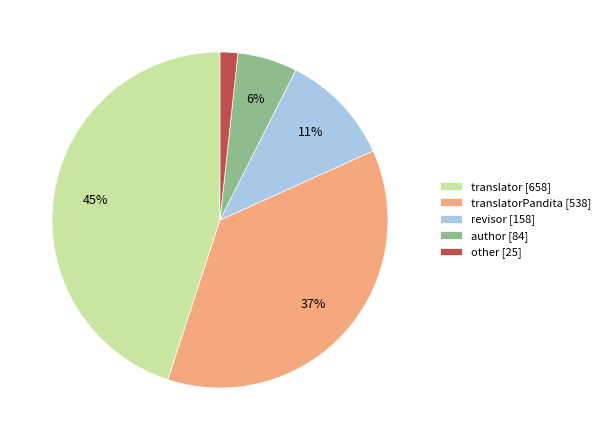

Is it true that author [84] is 6% of the pie?

True